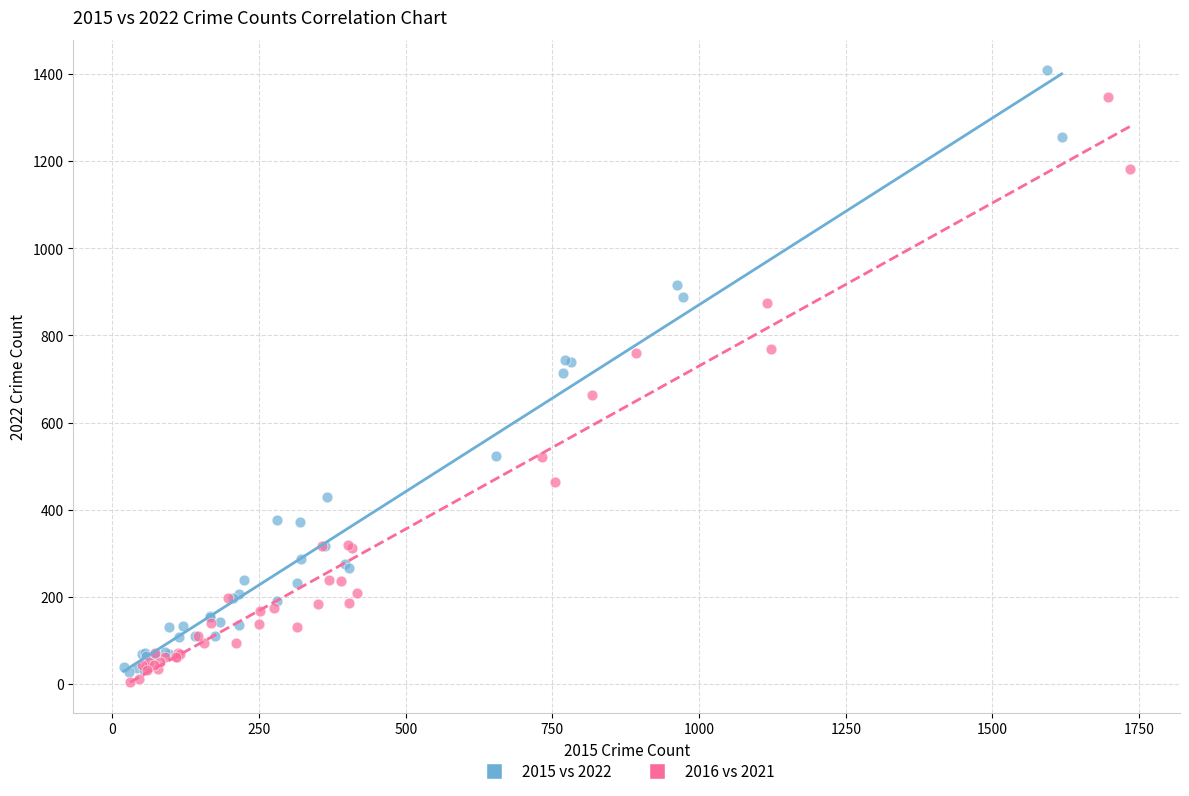

Which series contains the highest Y value?

2015 vs 2022